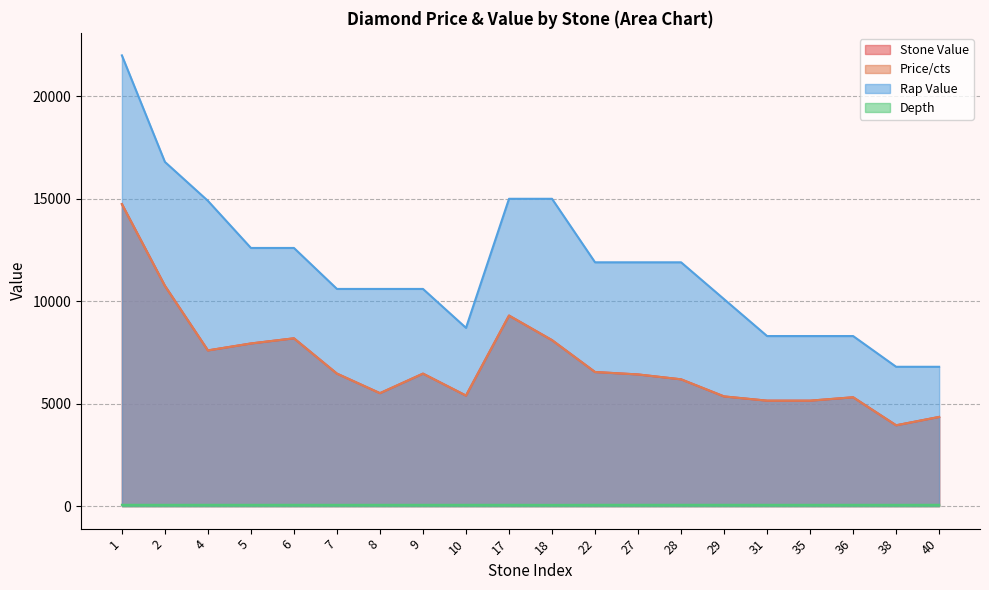

What is the maximum value shown in the chart?

22000.0